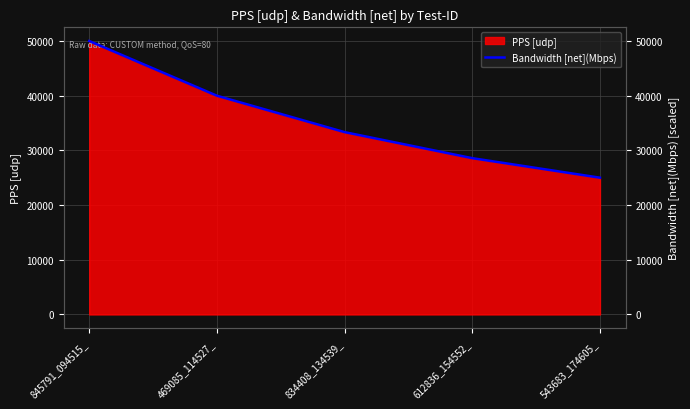

What is the value of the 4th point from the left?

28568.0